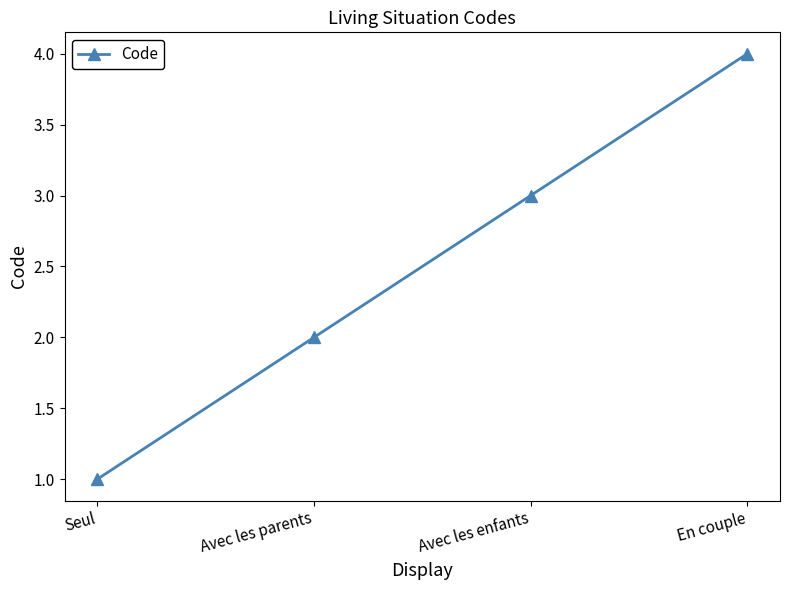

What is the label of the 3rd point from the left?

Avec les enfants